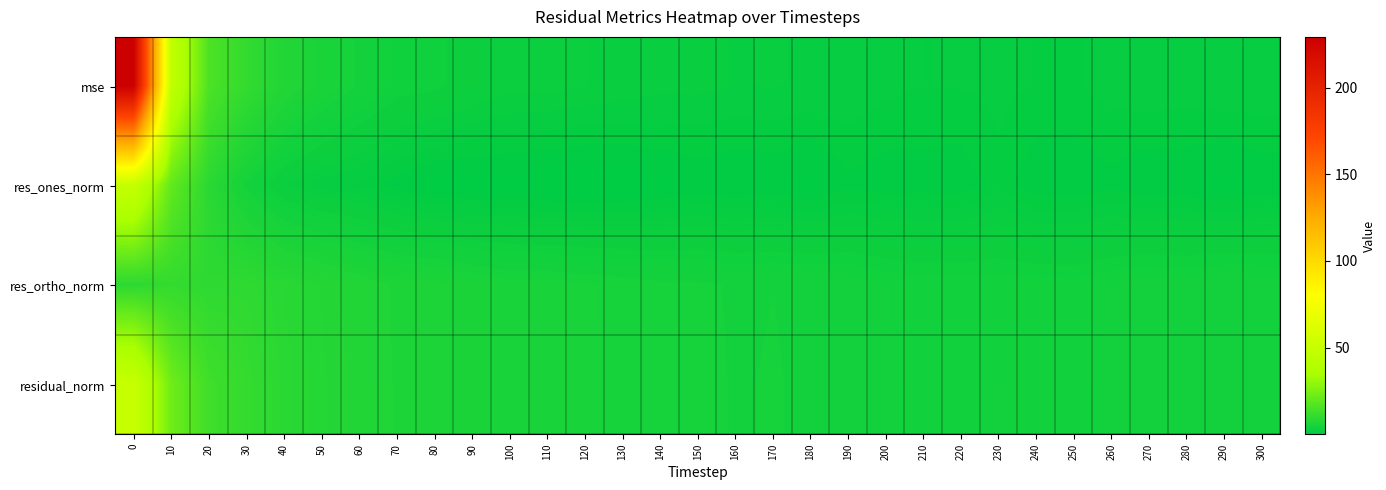

How many series are shown in this chart?

4